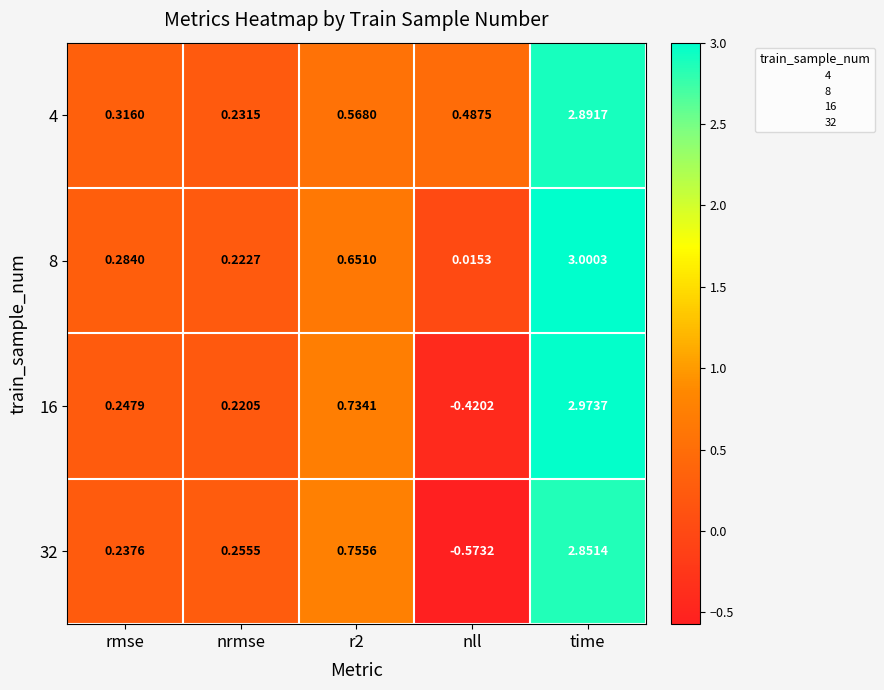

Between rmse and r2, which series saw the biggest shift?

32